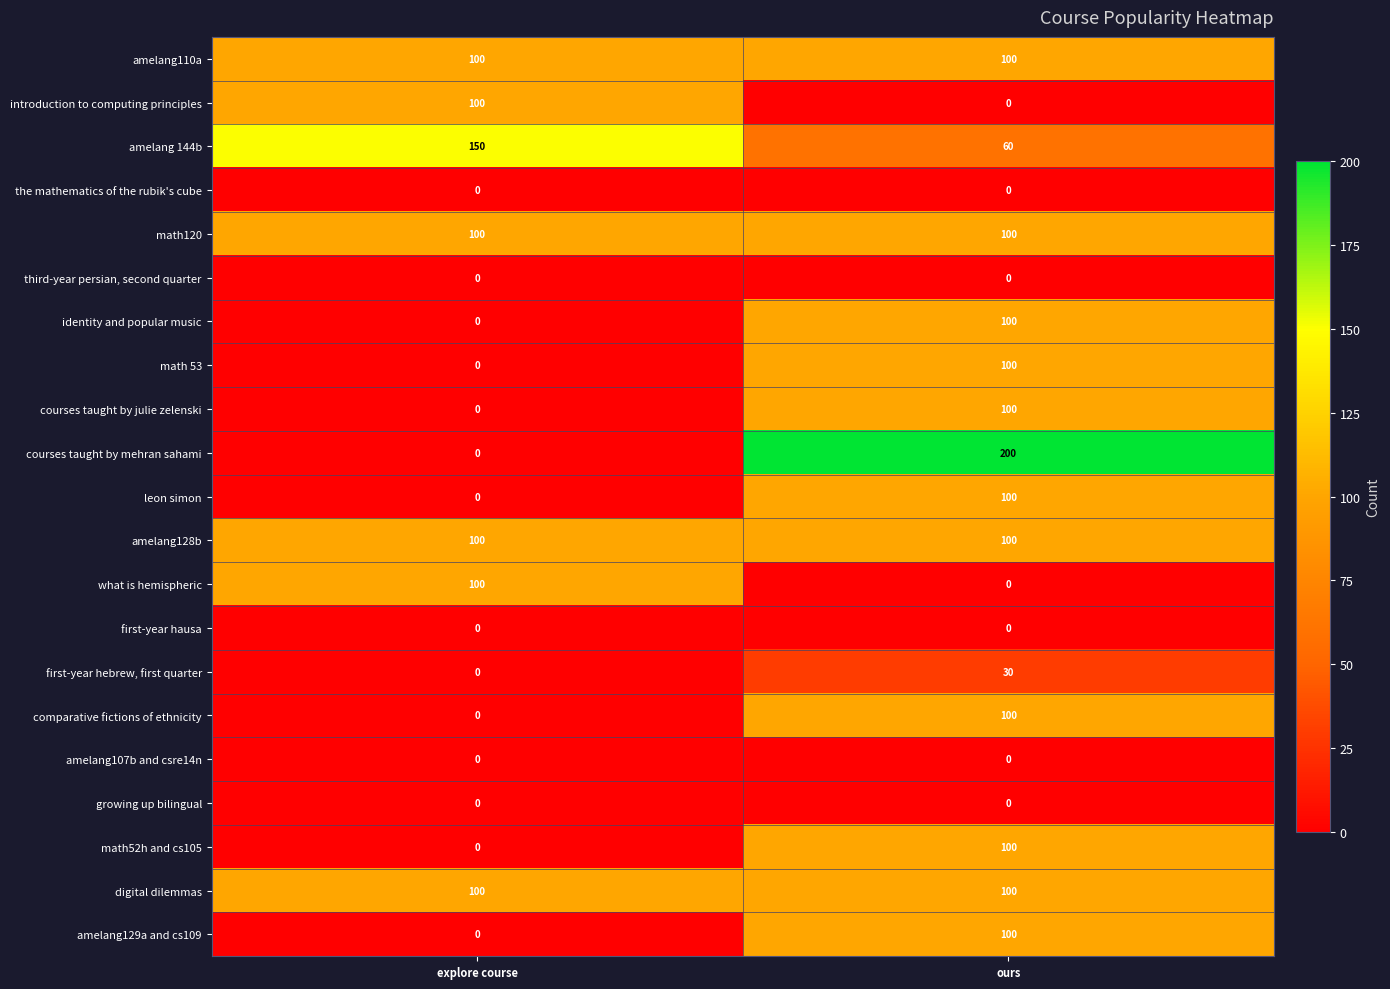

What is the sum of the courses taught by mehran sahami values at ours and explore course?

200